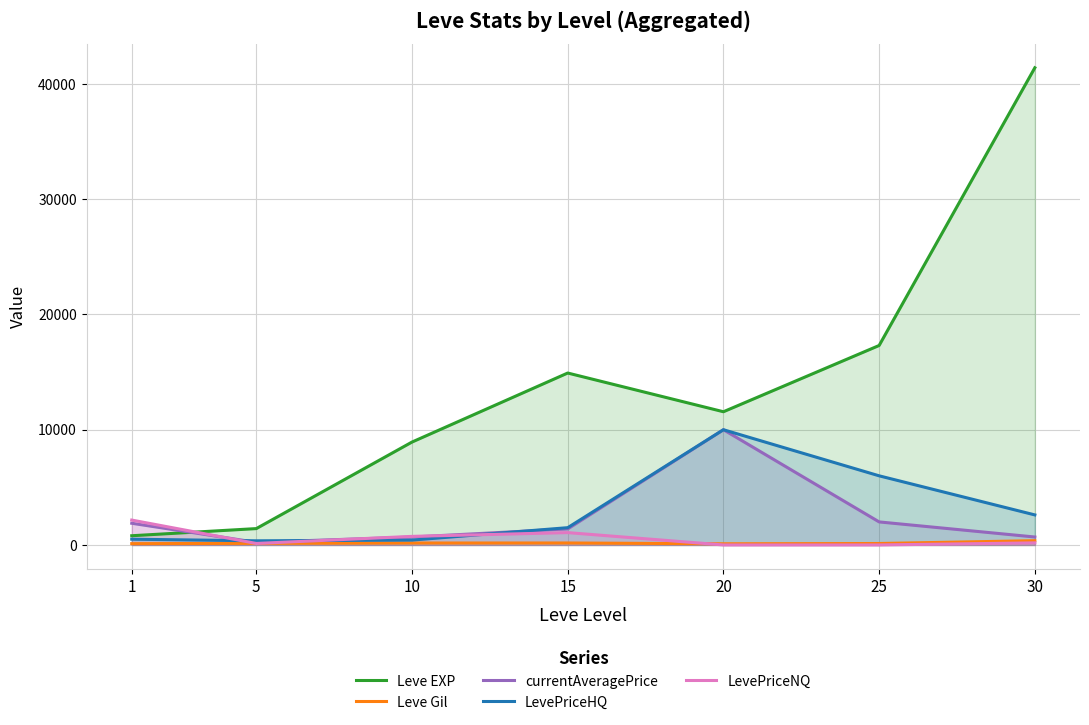

What is the sum of the currentAveragePrice values at 1 and 20?

11883.3